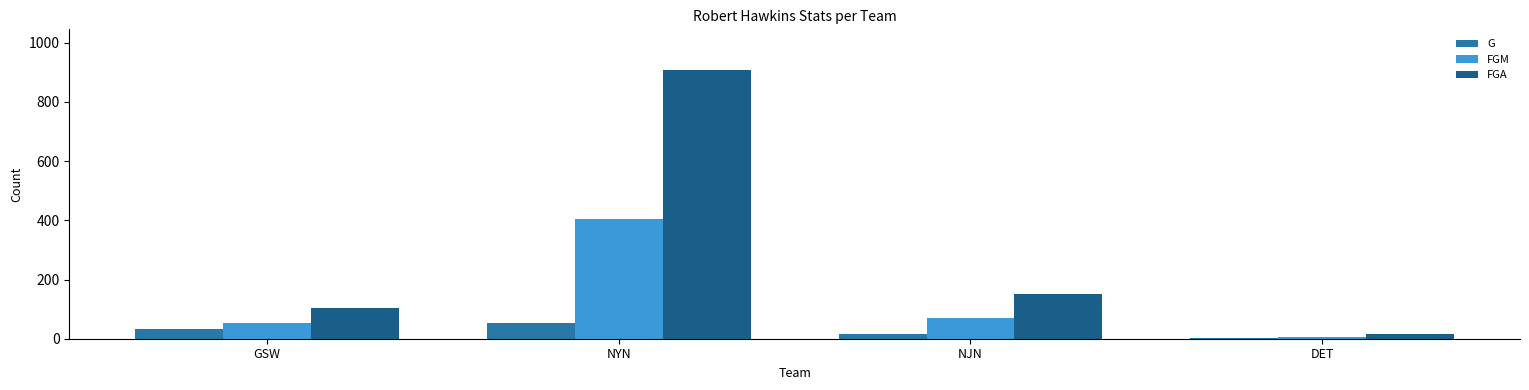

What is the sum of all G values?

103